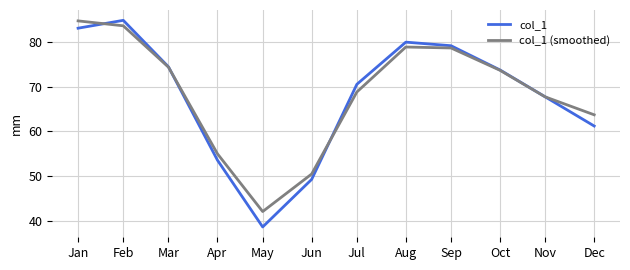

At which label is col_1 (smoothed) closest to 63?

Dec